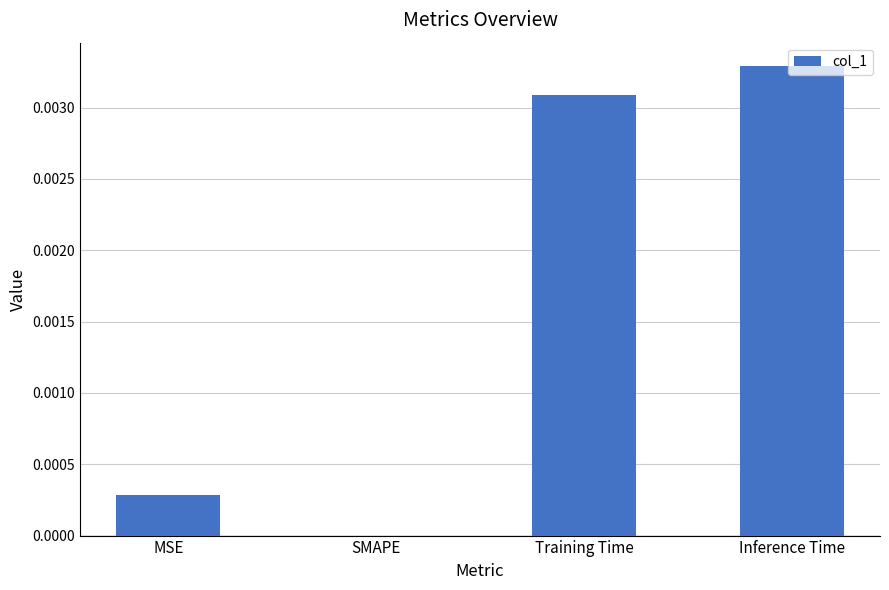

At which category does the chart reach its peak across all series?

Inference Time